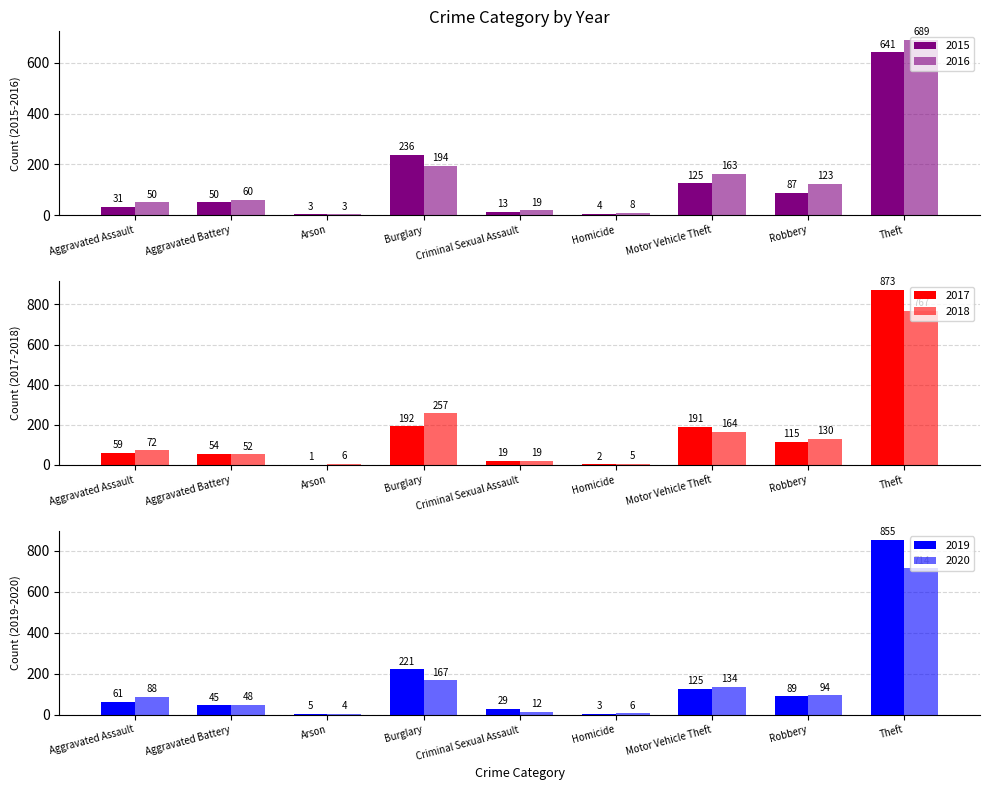

Reading right to left, list all the values displayed in this chart.

2015: Theft=641	Robbery=87	Motor Vehicle Theft=125	Homicide=4	Criminal Sexual Assault=13	Burglary=236	Arson=3	Aggravated Battery=50	Aggravated Assault=31
2016: Theft=689	Robbery=123	Motor Vehicle Theft=163	Homicide=8	Criminal Sexual Assault=19	Burglary=194	Arson=3	Aggravated Battery=60	Aggravated Assault=50
2017: Theft=873	Robbery=115	Motor Vehicle Theft=191	Homicide=2	Criminal Sexual Assault=19	Burglary=192	Arson=1	Aggravated Battery=54	Aggravated Assault=59
2018: Theft=767	Robbery=130	Motor Vehicle Theft=164	Homicide=5	Criminal Sexual Assault=19	Burglary=257	Arson=6	Aggravated Battery=52	Aggravated Assault=72
2019: Theft=855	Robbery=89	Motor Vehicle Theft=125	Homicide=3	Criminal Sexual Assault=29	Burglary=221	Arson=5	Aggravated Battery=45	Aggravated Assault=61
2020: Theft=714	Robbery=94	Motor Vehicle Theft=134	Homicide=6	Criminal Sexual Assault=12	Burglary=167	Arson=4	Aggravated Battery=48	Aggravated Assault=88